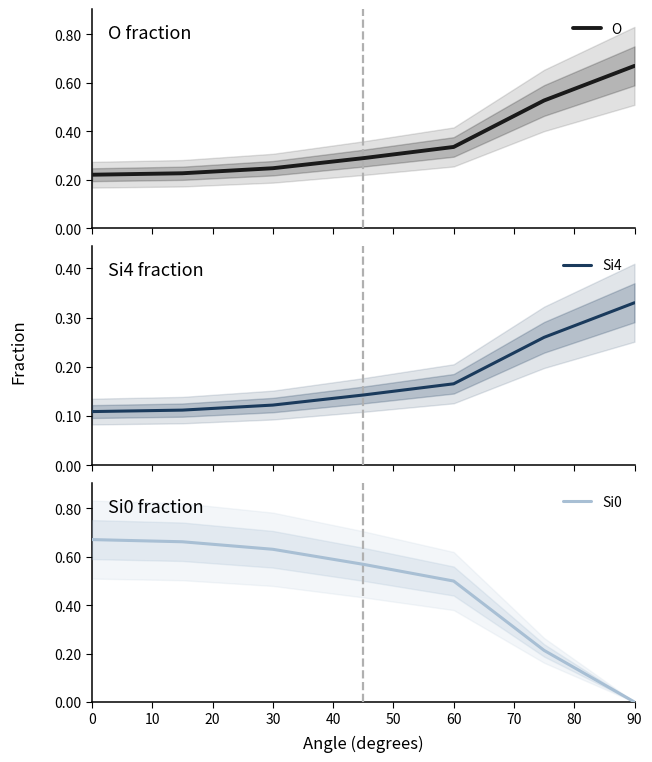

After their last crossing, which series has the higher values: Si0 or O?

O